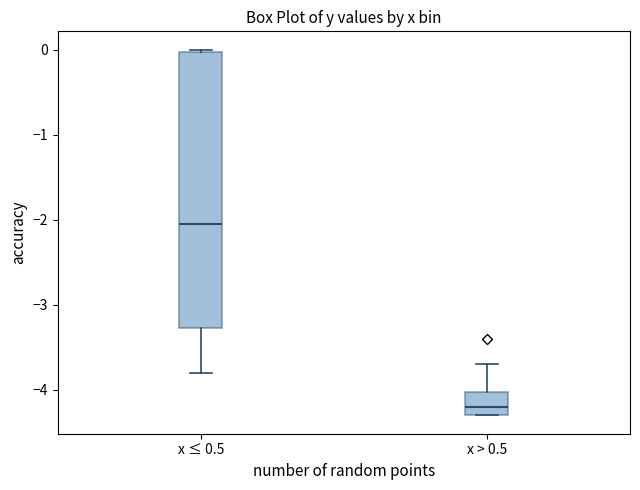

Comparing the boxes themselves (not the whiskers), which one is the tallest?

x ≤ 0.5